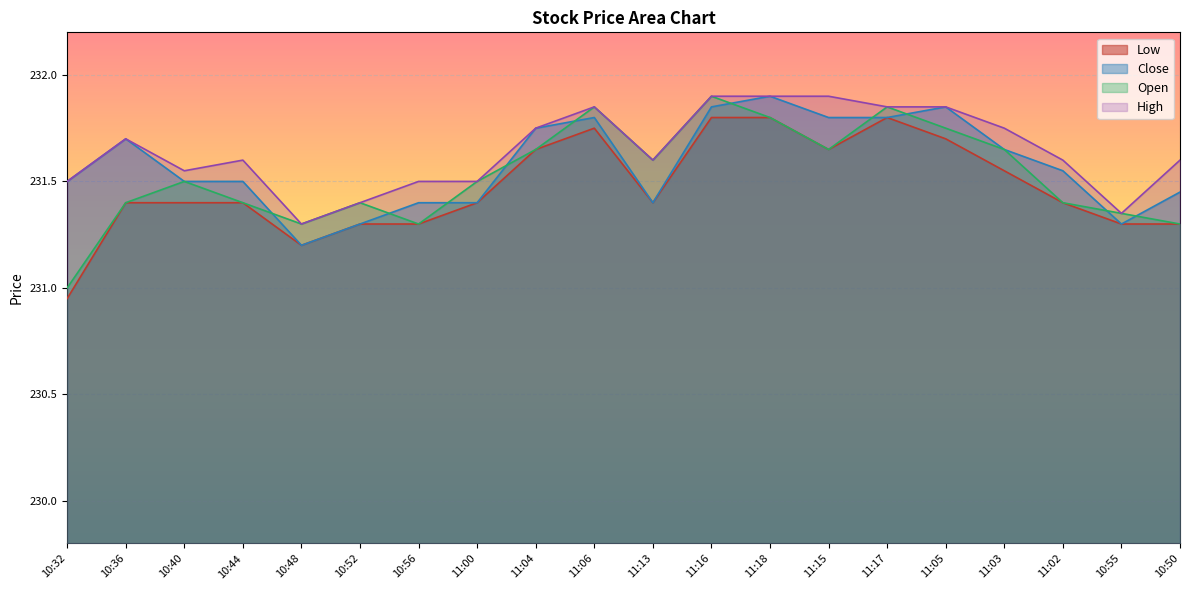

What position from the right is 10:55?

2